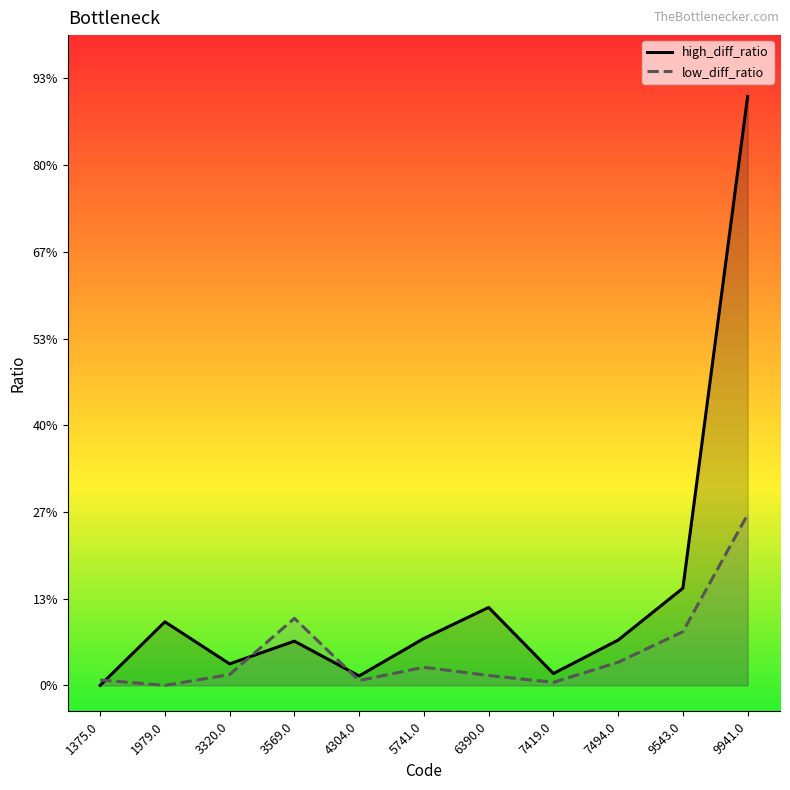

True or false: low_diff_ratio and high_diff_ratio cross at least once.

True